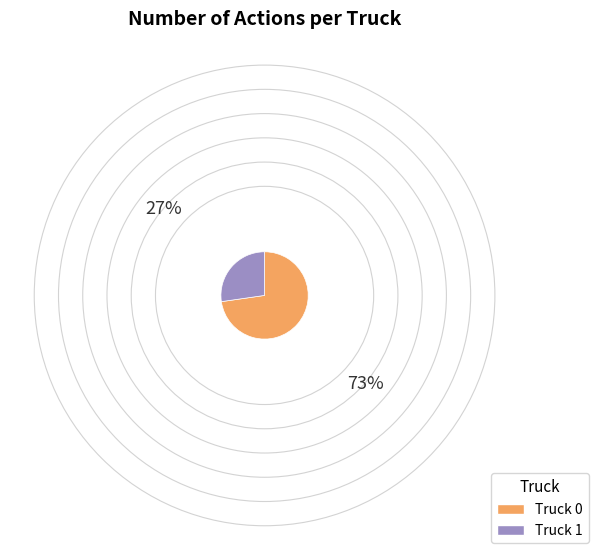

Does Truck 0 represent more than half of the total?

Yes